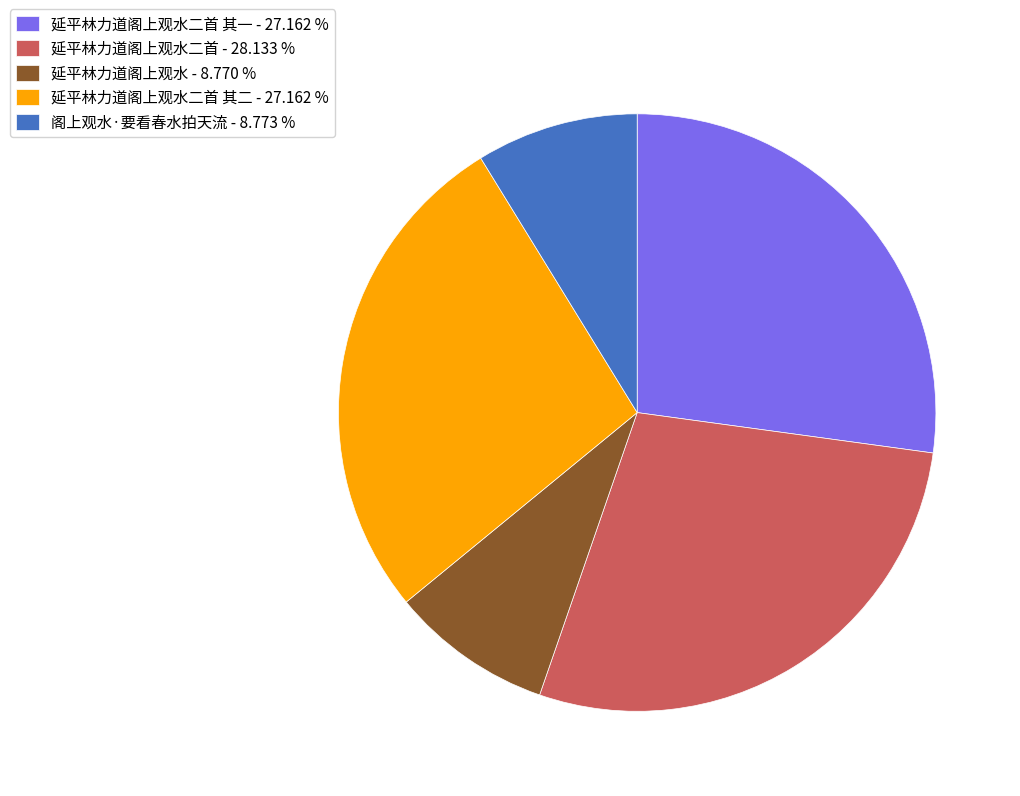

What is the largest slice in the pie chart?

延平林力道阁上观水二首 - 28.133 %